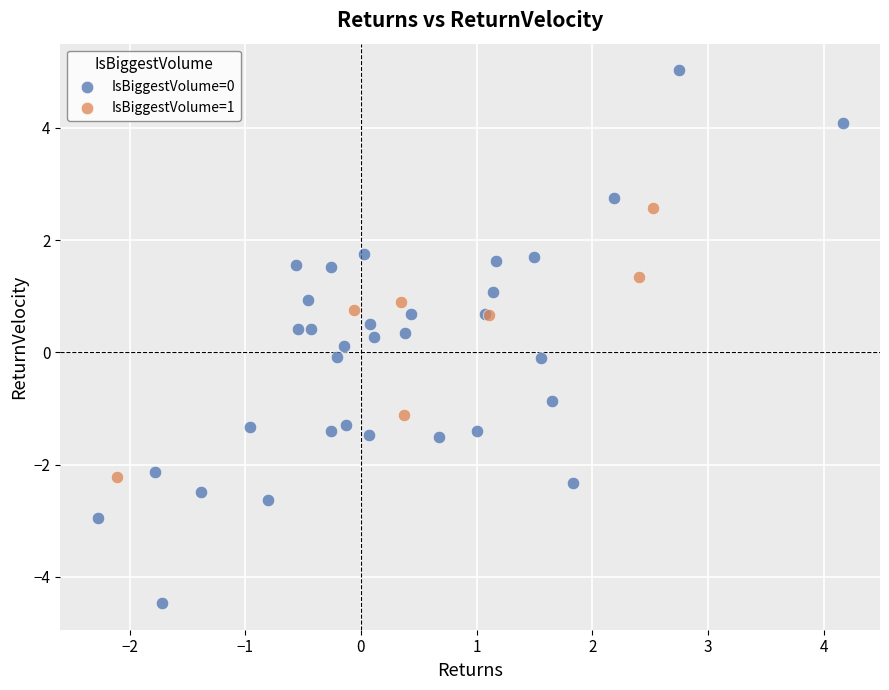

What are all the series names shown in the legend?

IsBiggestVolume=0, IsBiggestVolume=1